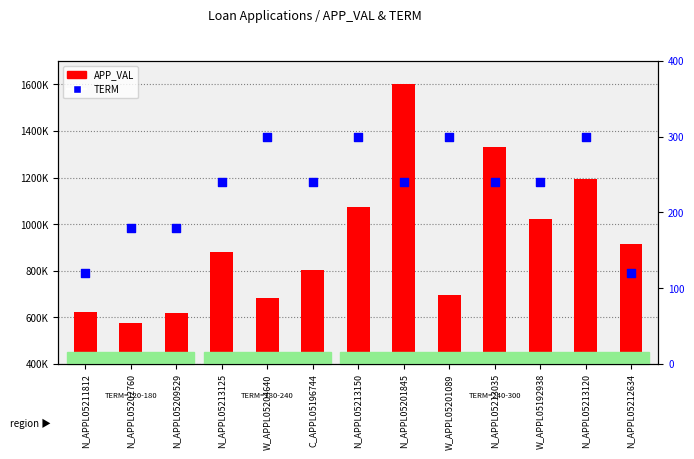

Which series contains the lowest Y value?

TERM